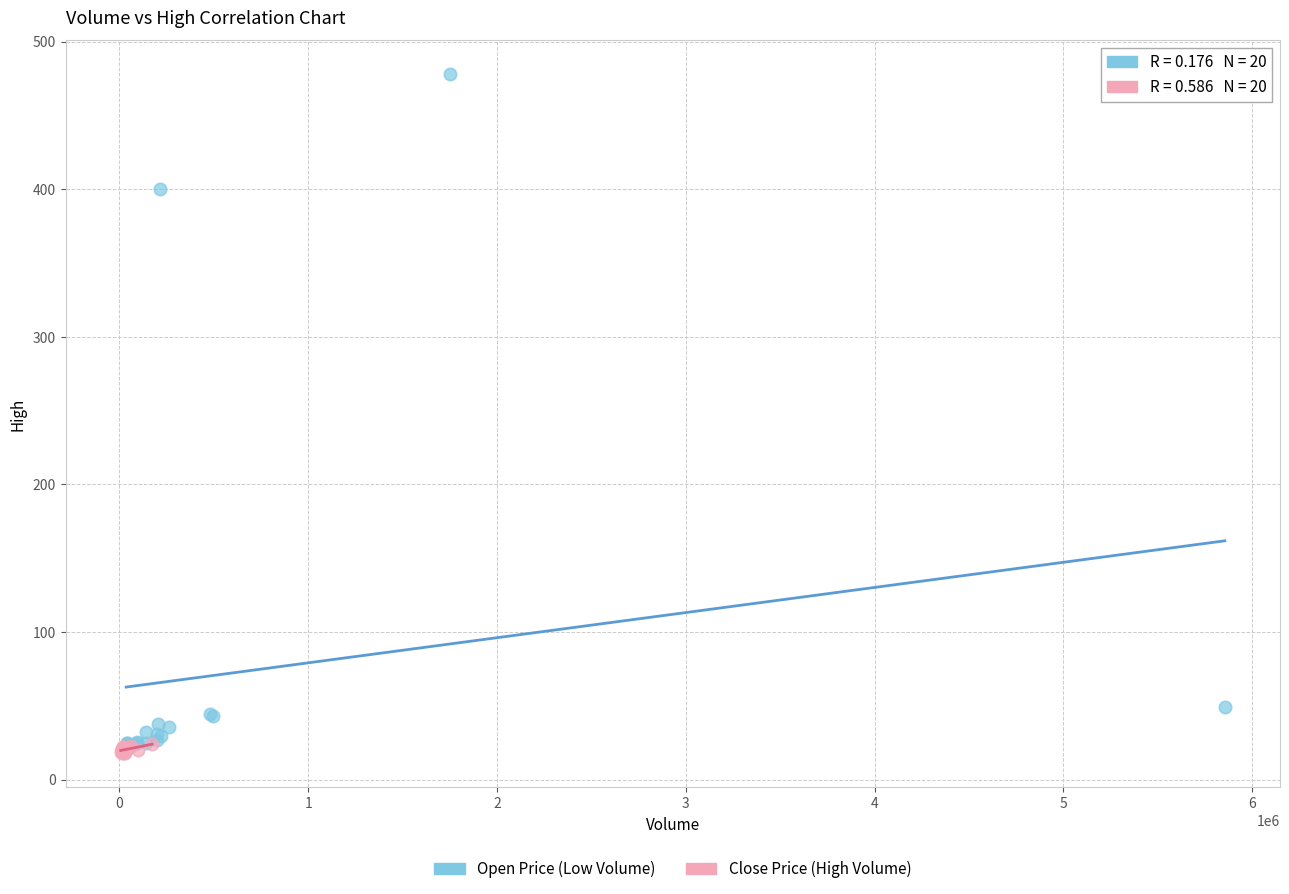

What are all the series names shown in the legend?

Open Price (Low Volume), Close Price (High Volume)